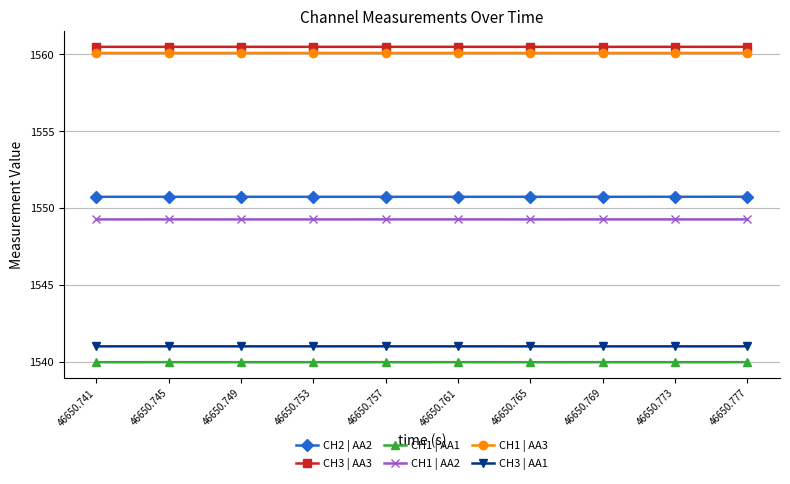

What is the greatest value displayed?

1560.5